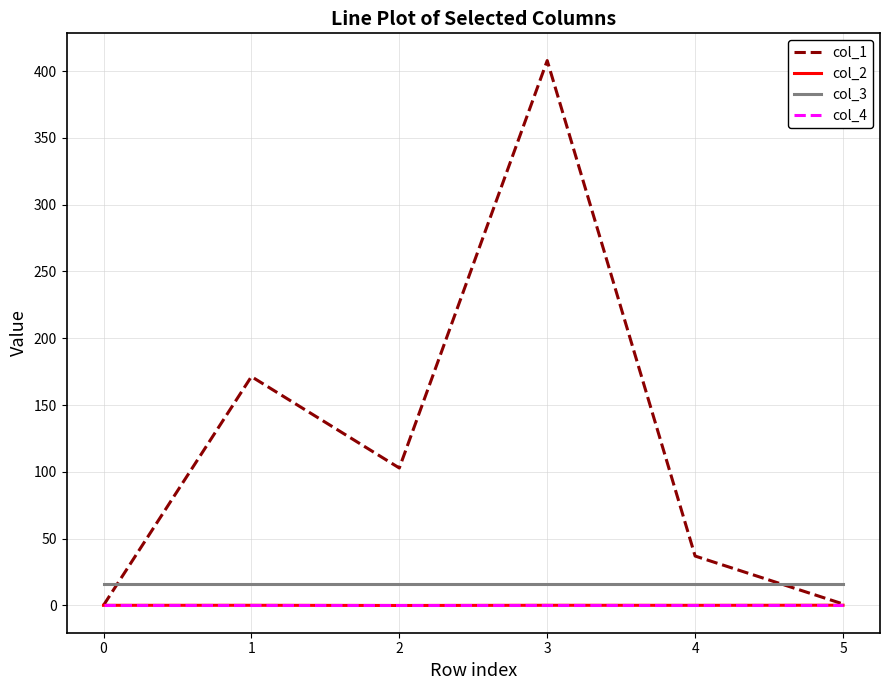

What is the maximum value shown in the chart?

407.9